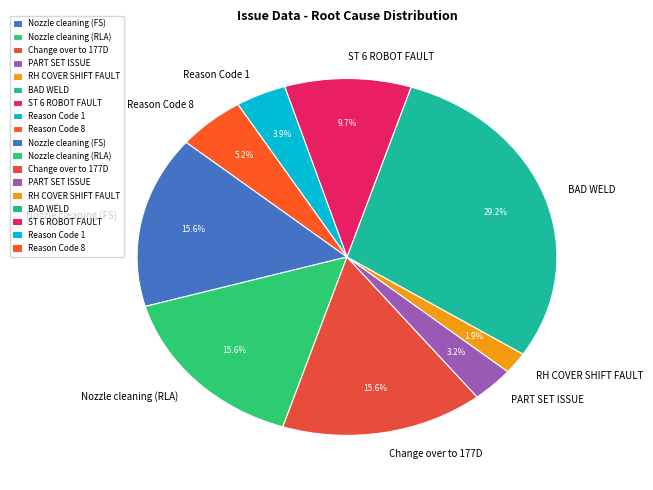

Which category has the biggest portion of the pie?

BAD WELD